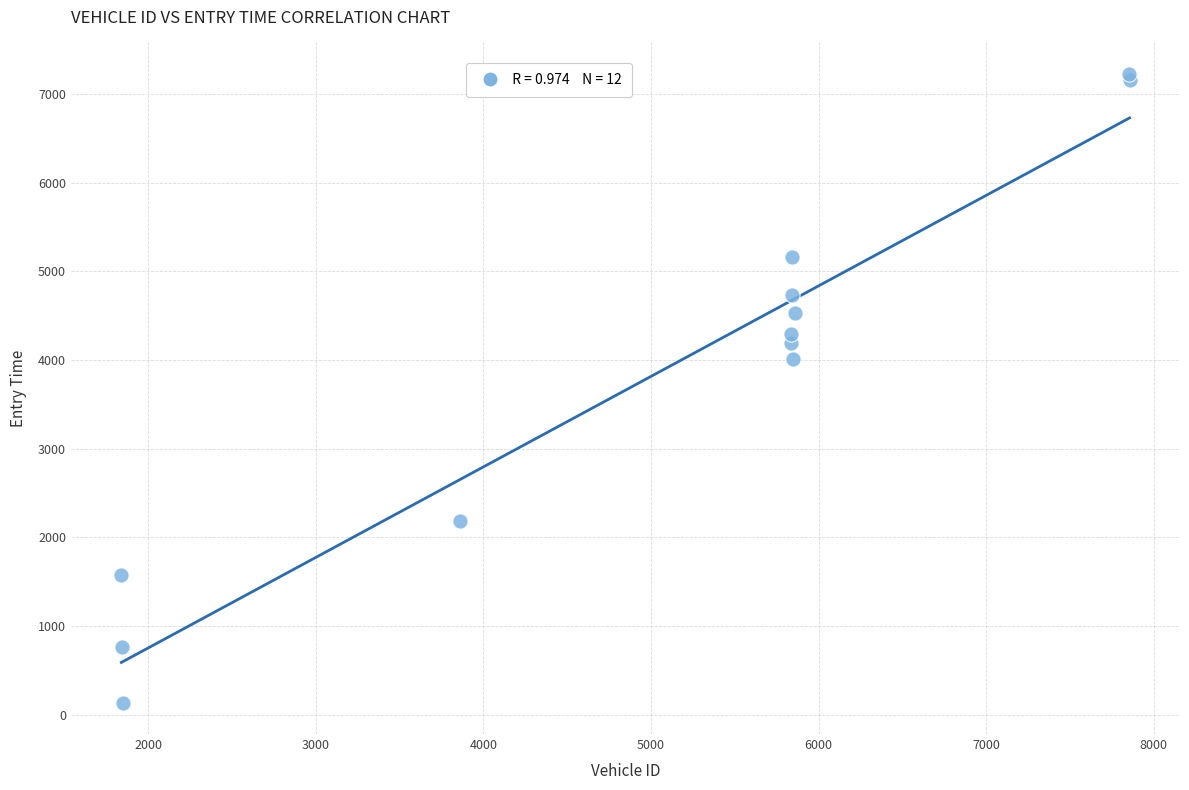

What Y value in the scatter plot is closest to 3682?

4006.9